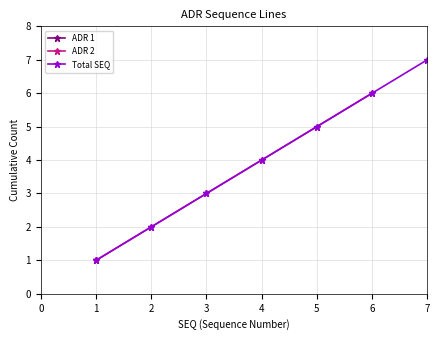

What is the sum of the values at ADR 1 and ADR 2?

7